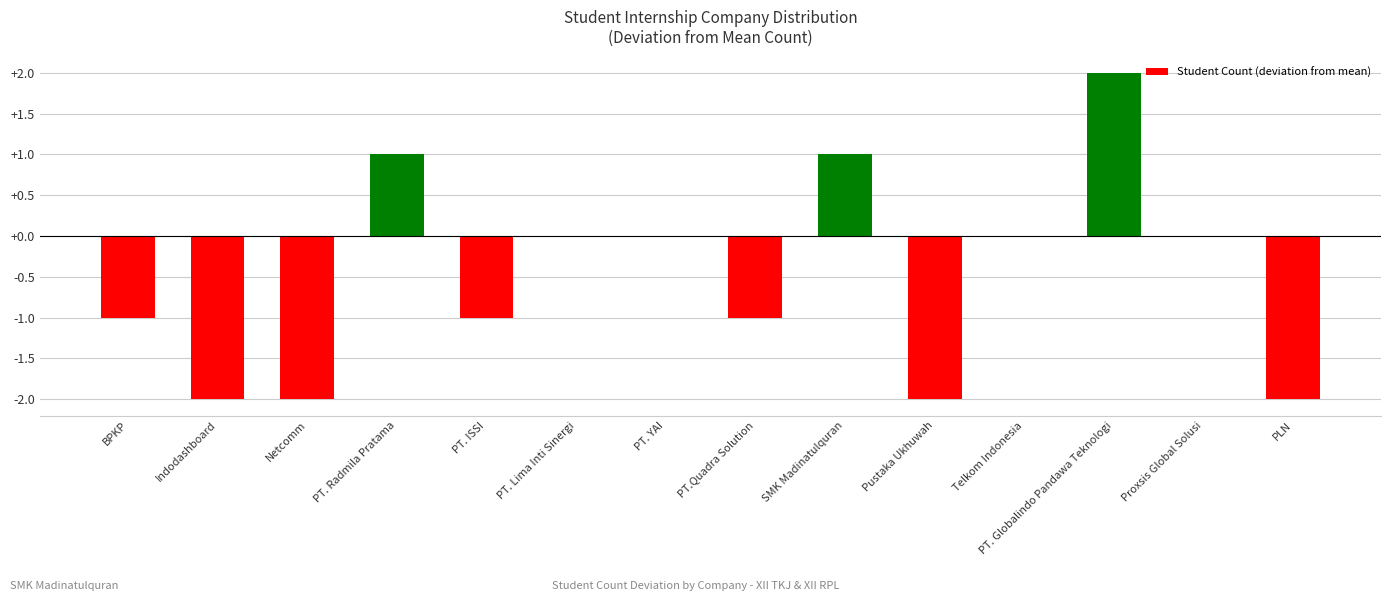

At which label does the data first exceed 0?

PT. Radmila Pratama